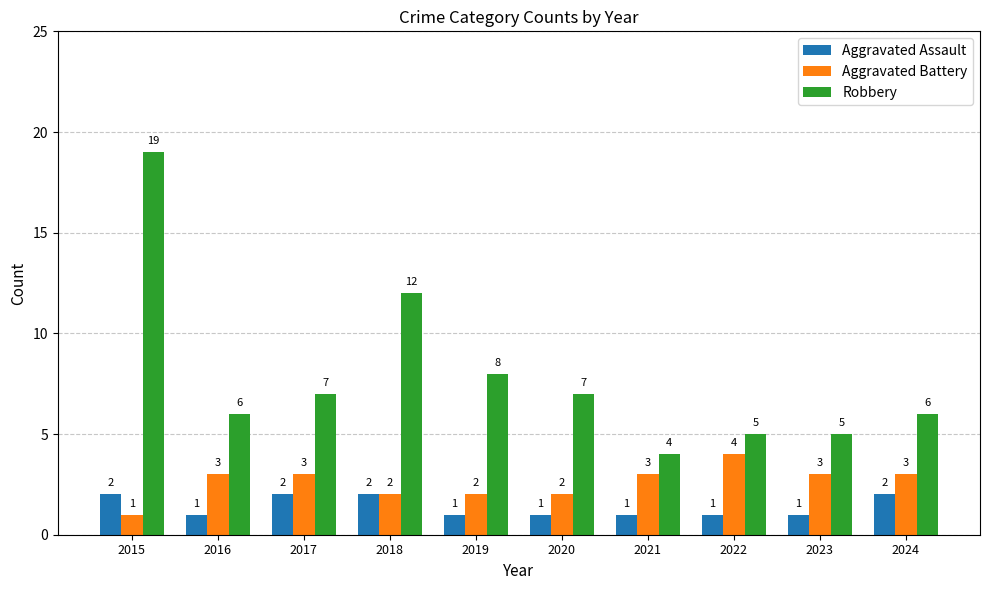

Reading right to left, transcribe all the data shown in this chart.

Aggravated Assault: 2	1	1	1	1	1	2	2	1	2
Aggravated Battery: 3	3	4	3	2	2	2	3	3	1
Robbery: 6	5	5	4	7	8	12	7	6	19